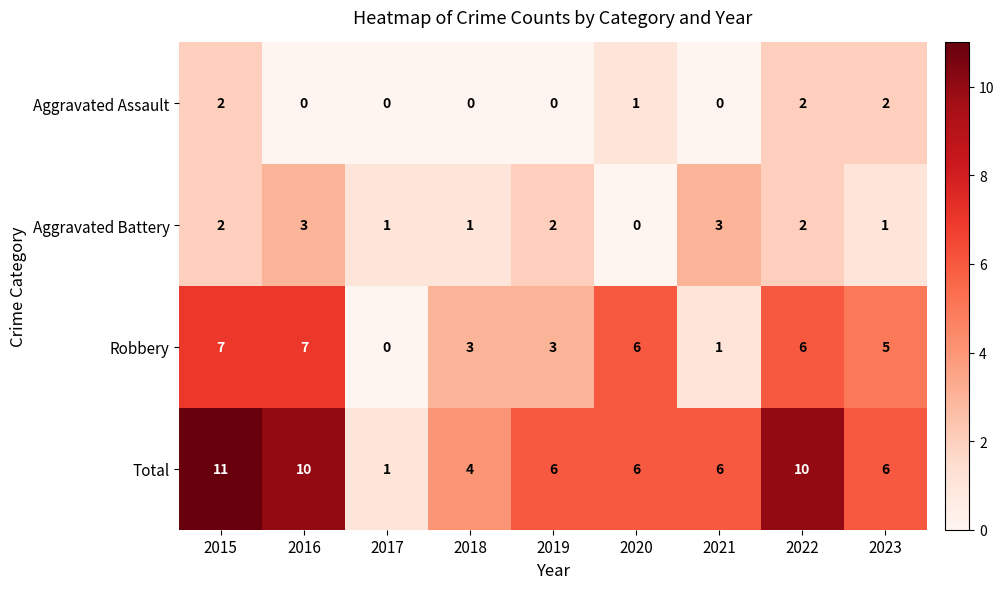

Where is Aggravated Assault nearest to the value 1?

2020